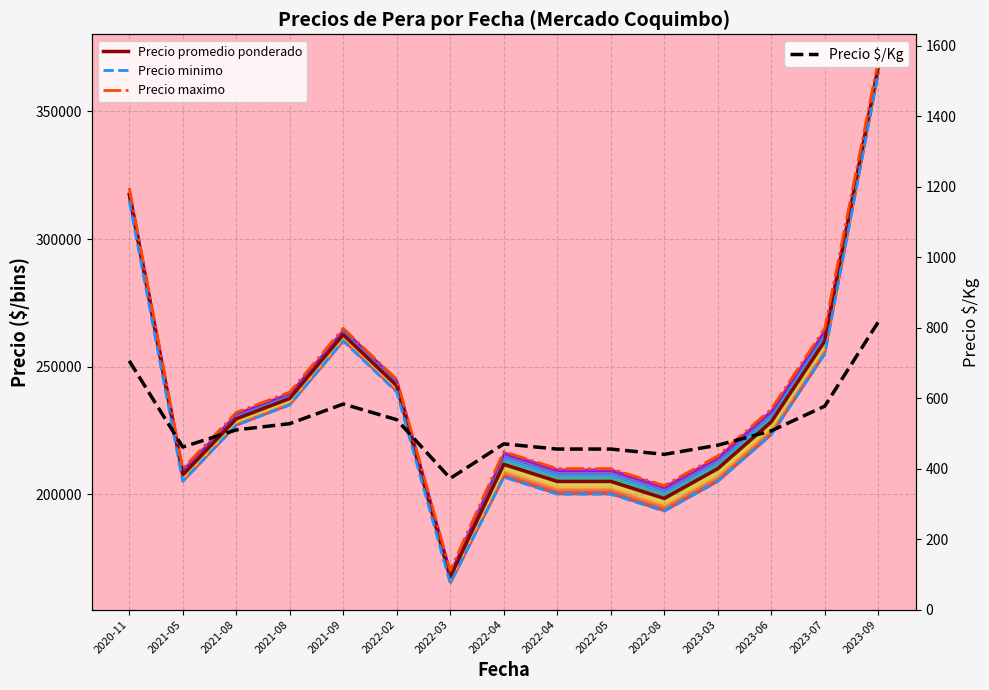

How many interior local peaks does the Precio maximo series have?

2